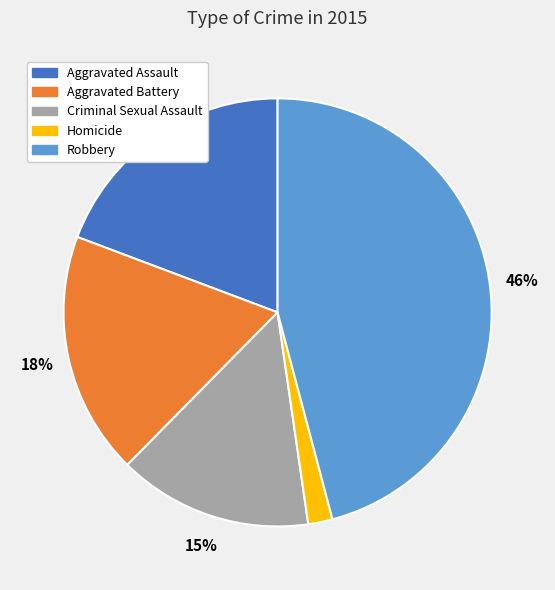

To the nearest percent, what is the difference between the Robbery and Homicide slice percentages?

44%